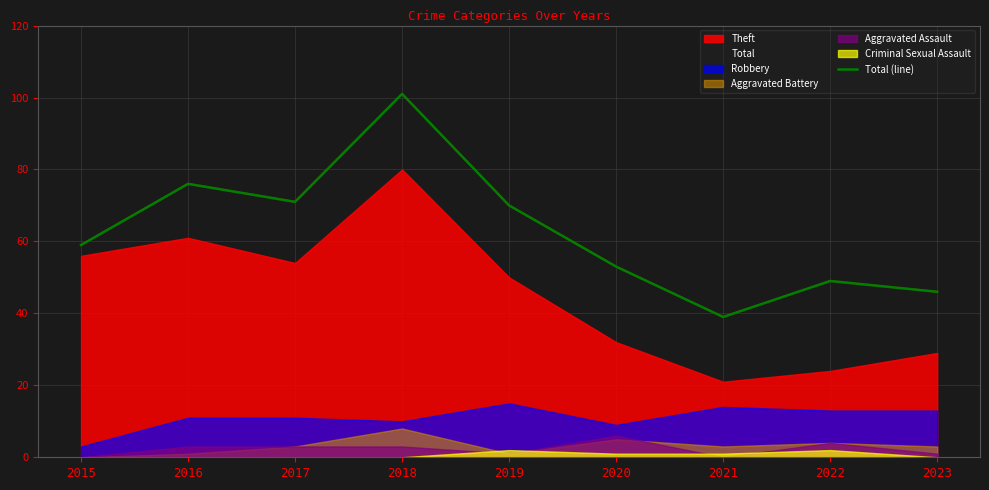

Approximately how many times larger is the value at 2017 compared to 2019?

1.0